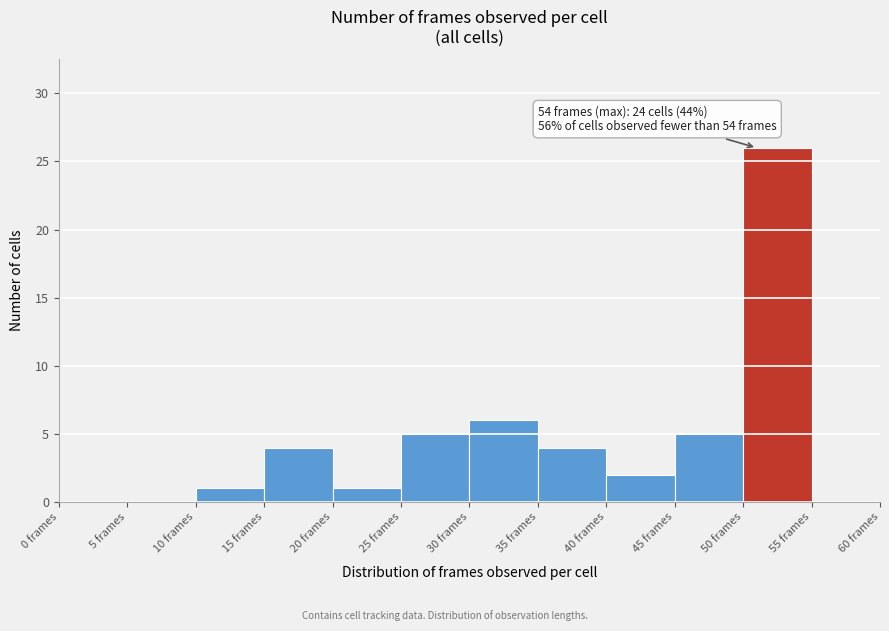

Which range on the x-axis has the tallest bar?

50 to 55